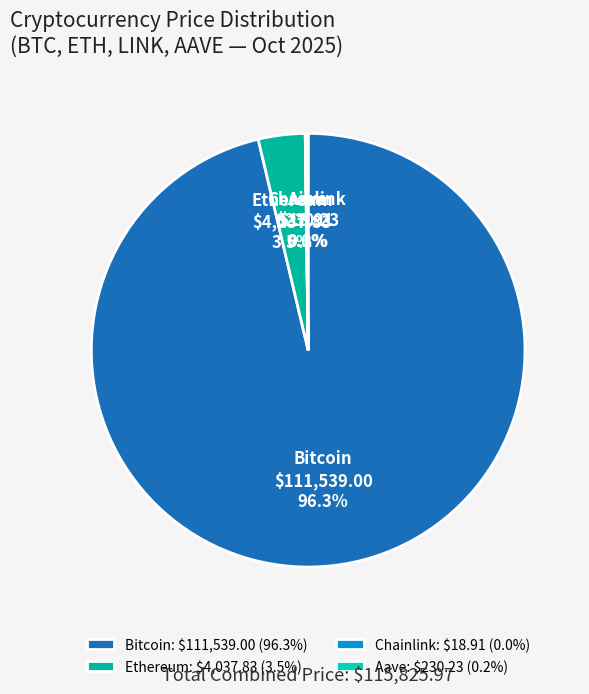

To the nearest percent, what is the difference between the largest and smallest slice percentages?

96%